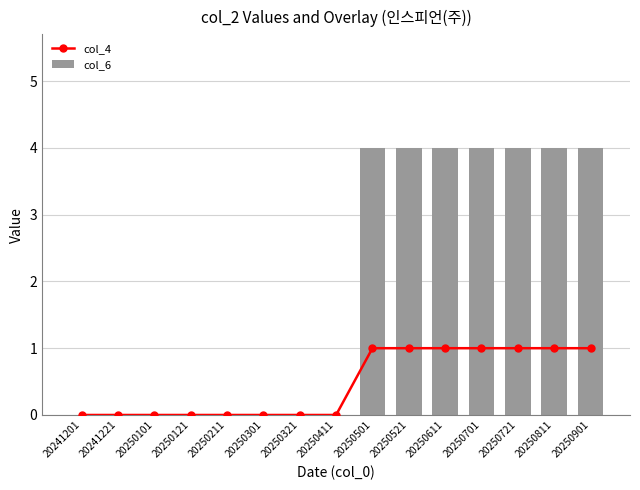

Which series changed the most between 20250301 and 20250701?

col_6